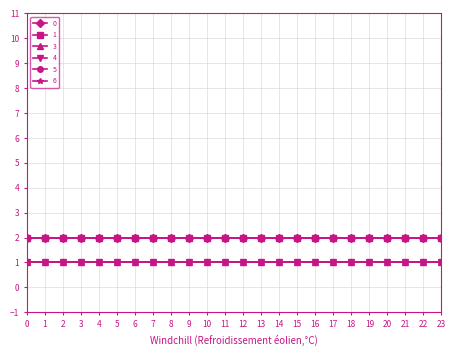

What is the total value across all series at 1?

9